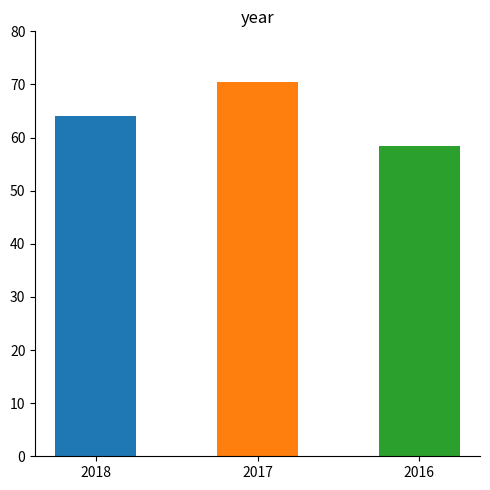

Which has a higher value, 2016 or 2018?

2018